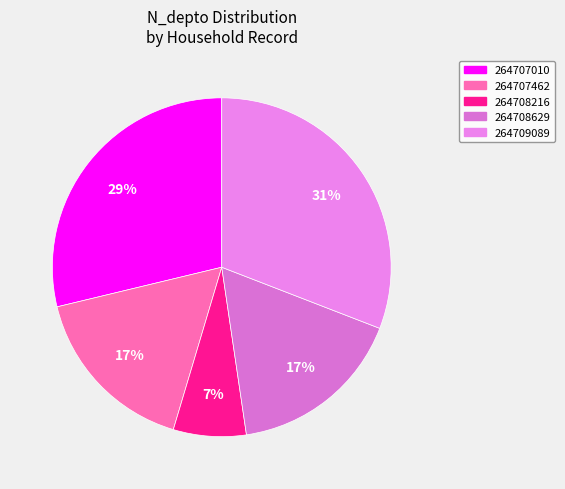

Count the number of slices in the pie.

5